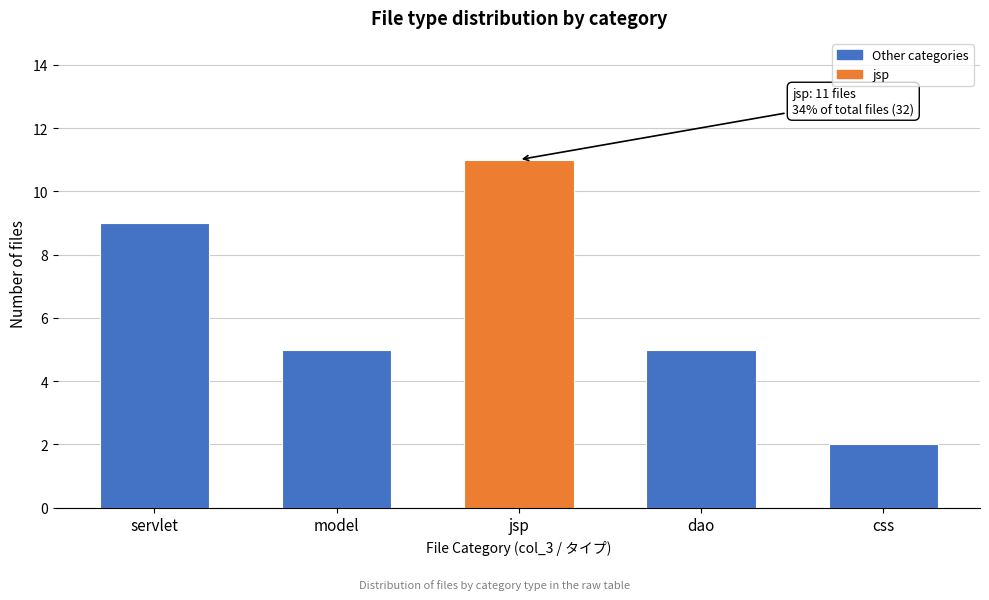

Reading left to right, list all the values displayed in this chart.

servlet=9	model=5	jsp=11	dao=5	css=2